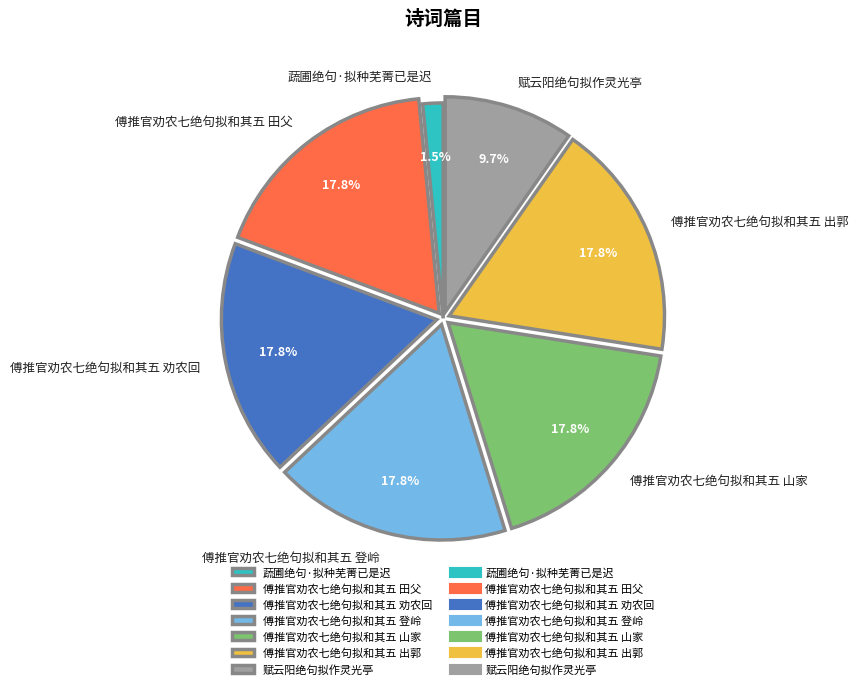

How much of the chart is everything except 傅推官劝农七绝句拟和其五 山家?

82.2%